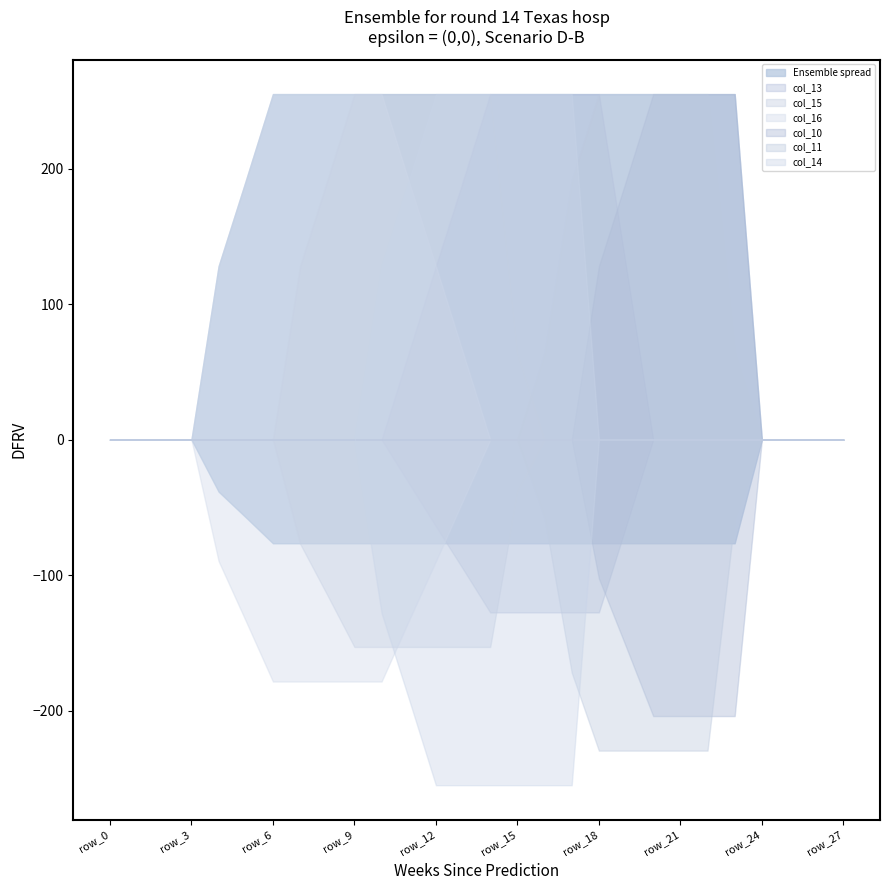

How many lines are shown in the chart?

6